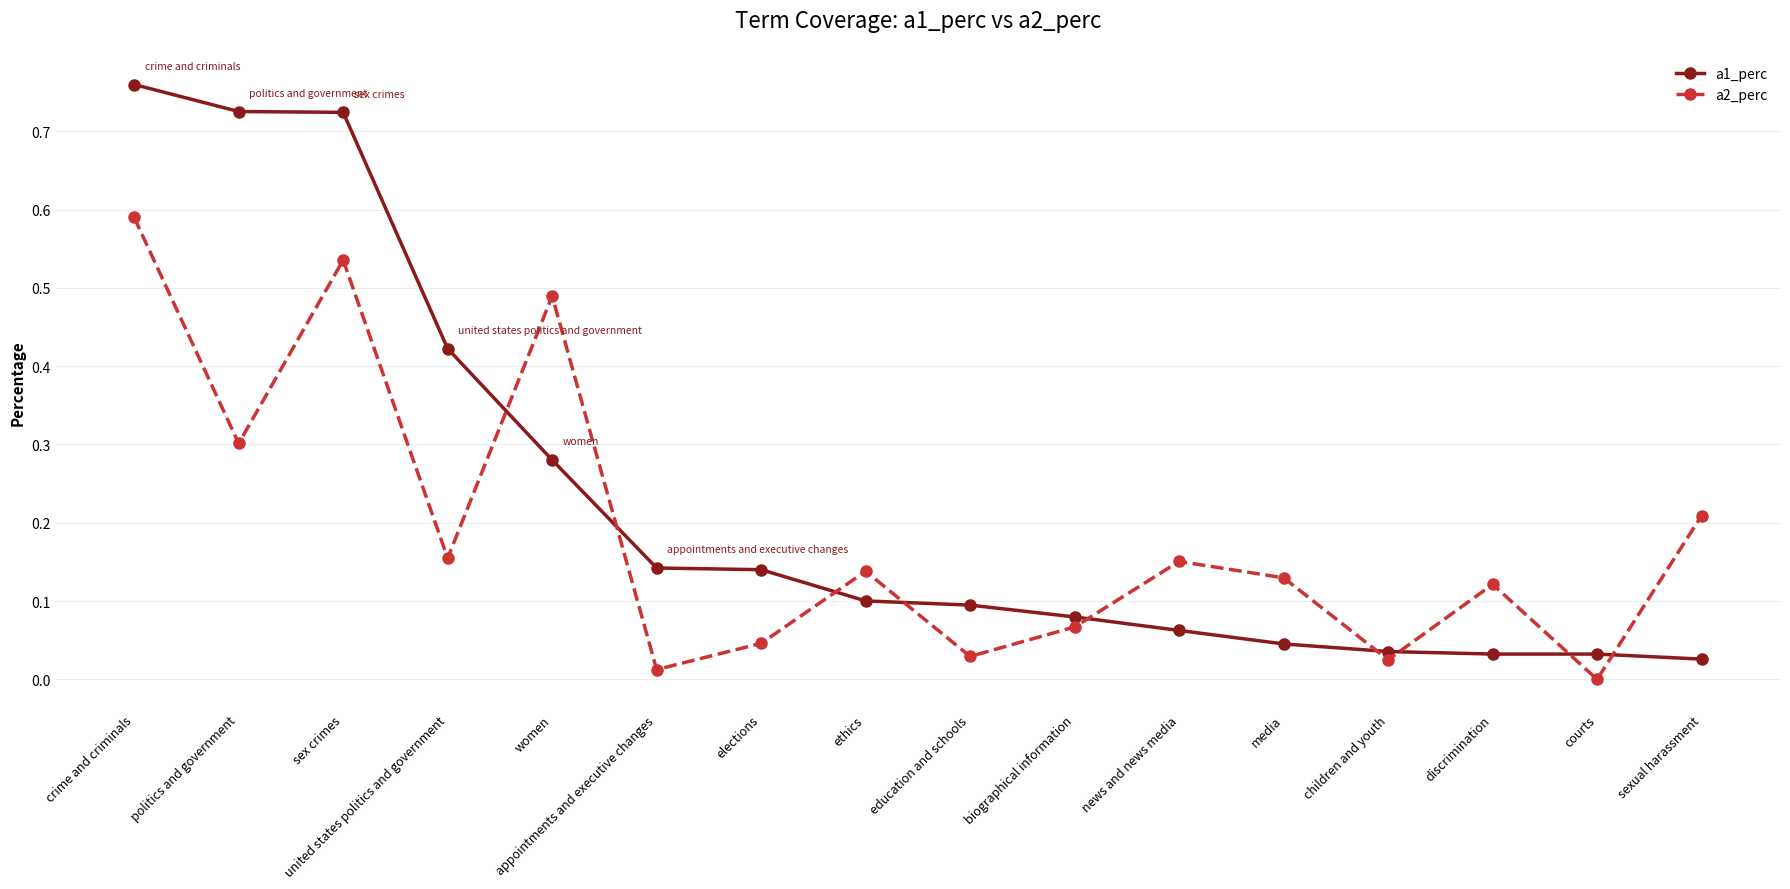

How many interior local peaks does the a2_perc series have?

5